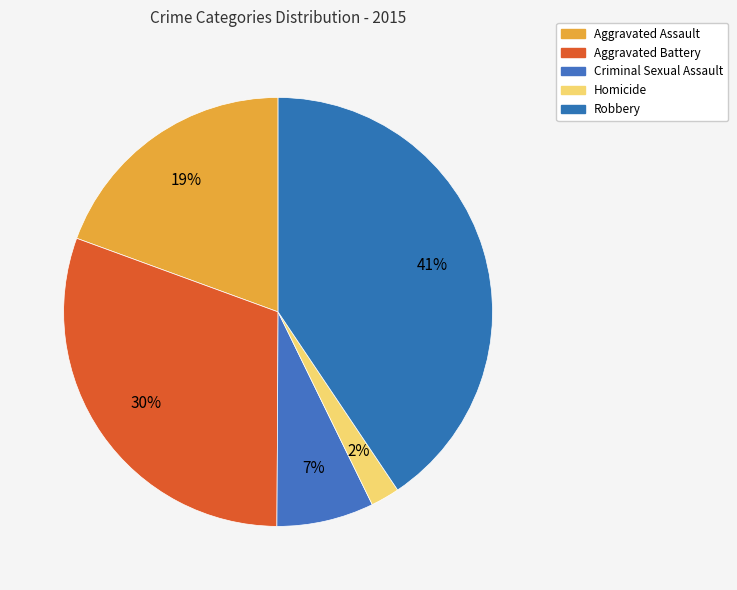

Do Aggravated Battery and Robbery together represent more than half of the pie?

Yes